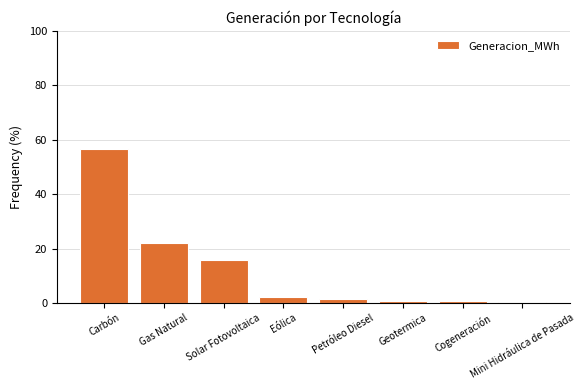

True or false: the data shows 1.4 at Petróleo Diesel.

True